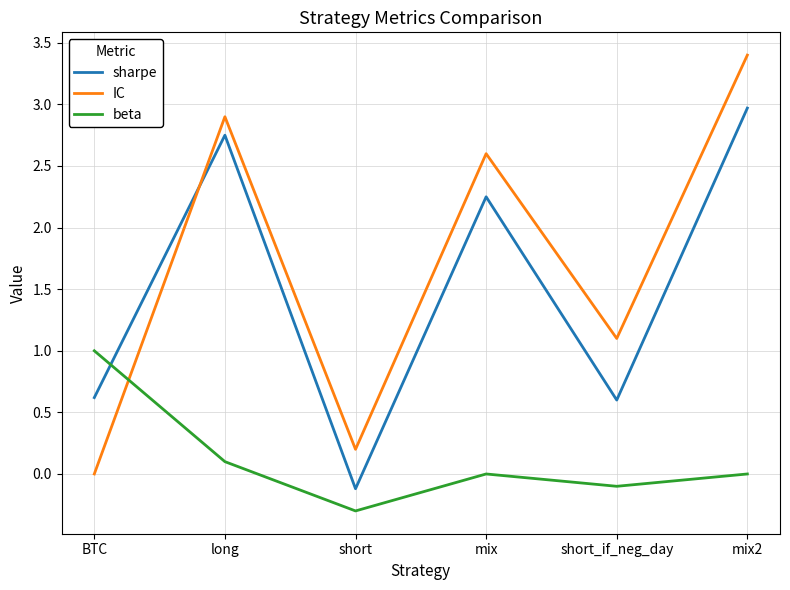

True or false: sharpe has more than 0 interior local peaks.

True